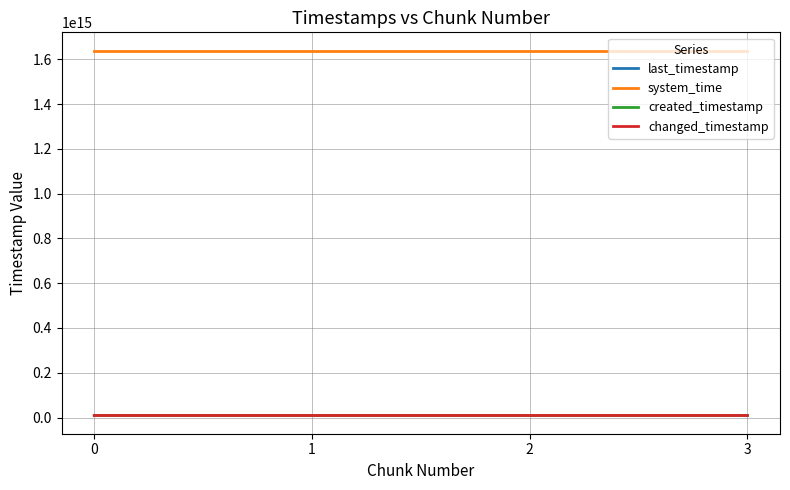

The changed_timestamp series shows 12900641865978 at 3. True or false?

False